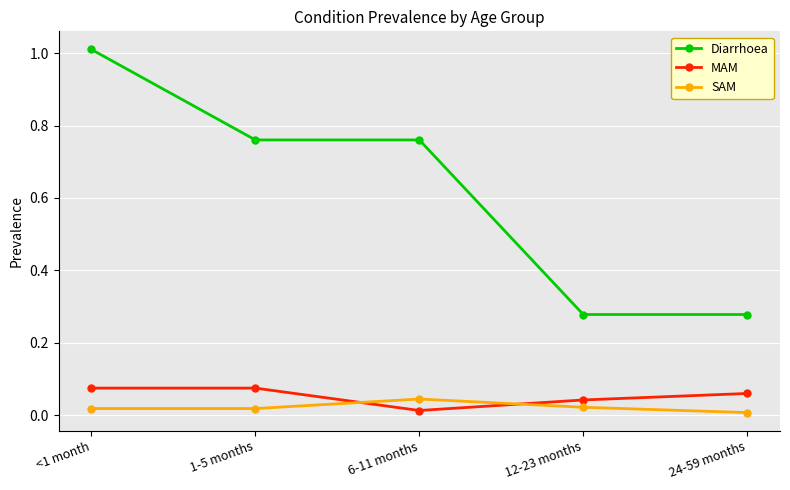

What is the difference between the maximum and minimum values in the Diarrhoea series?

0.7